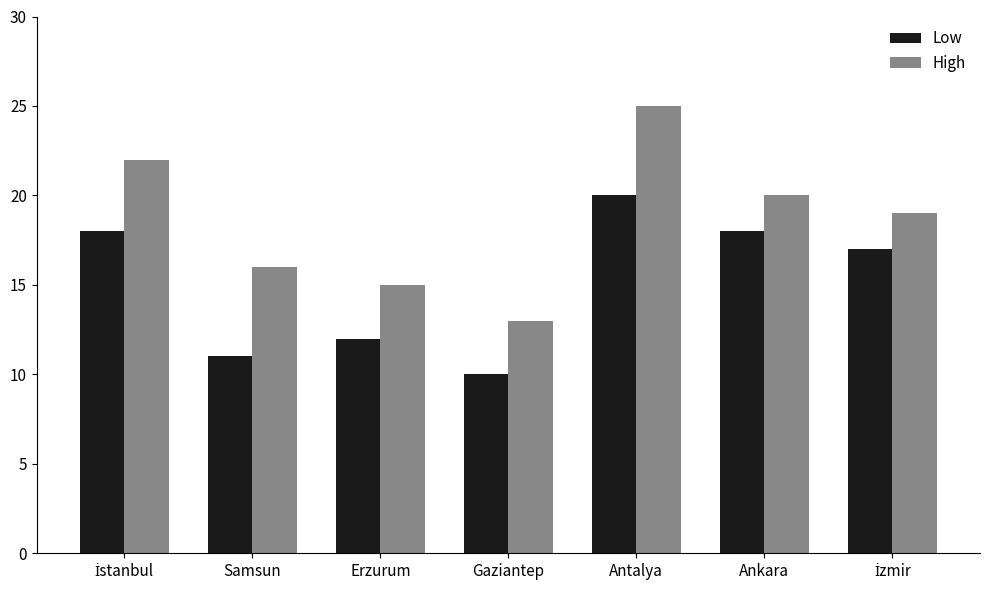

Rank the series by their average value, from highest to lowest.

High, Low